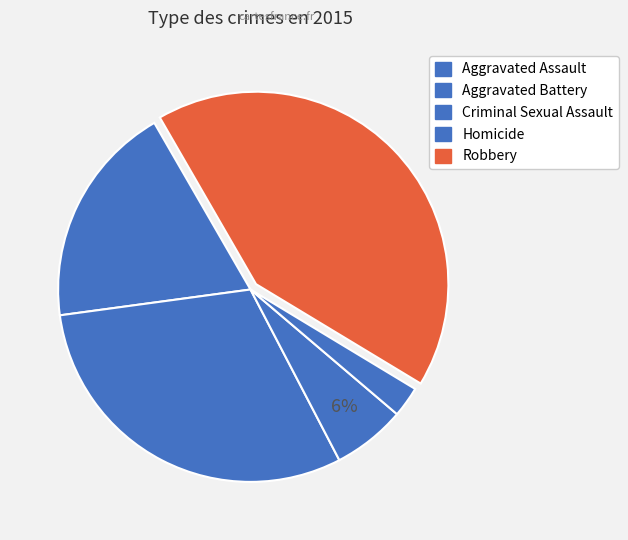

How many segments does this pie chart have?

5